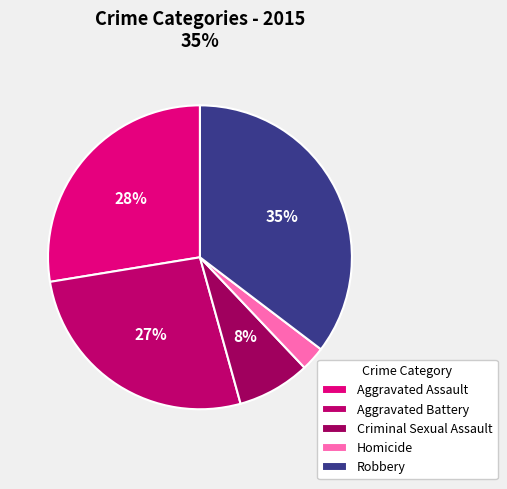

To the nearest percent, what percentage of the pie is Homicide?

3%